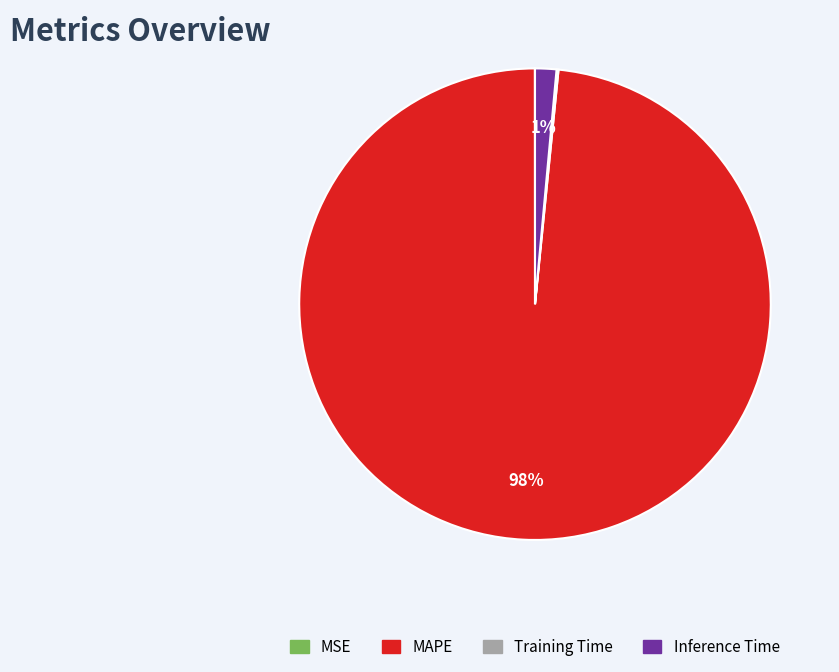

To the nearest percent, what is the average slice percentage?

25%